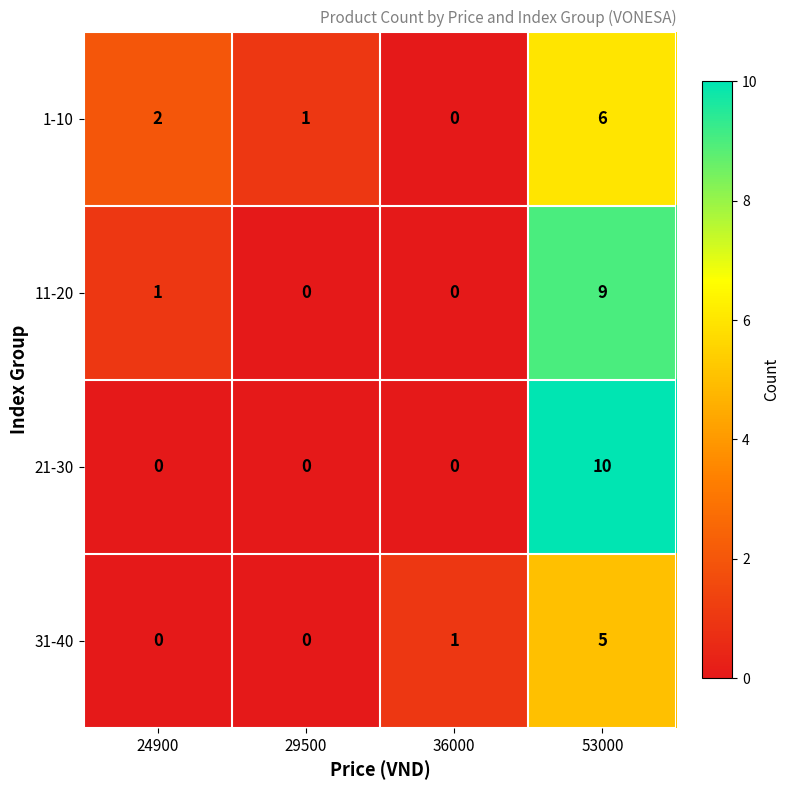

Which label corresponds to the largest value in the chart?

53000